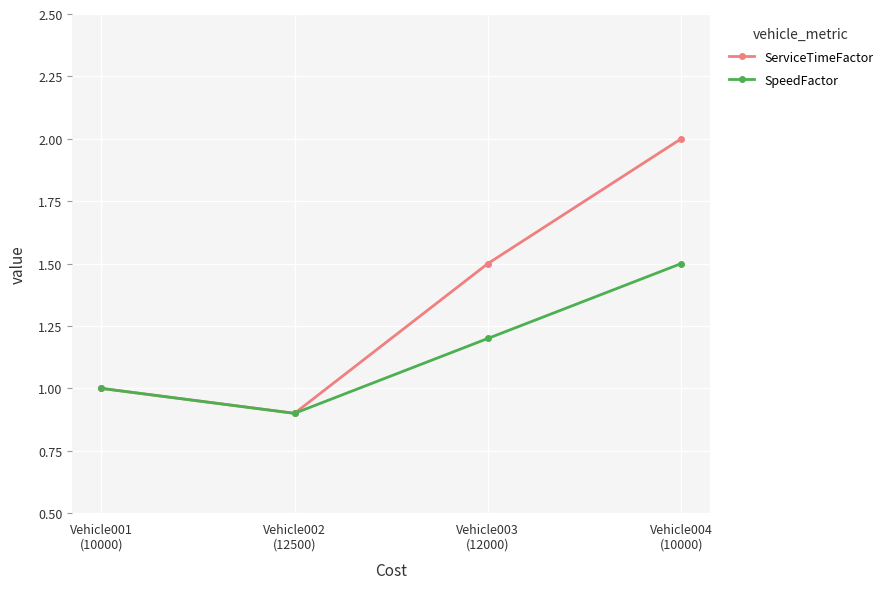

How many lines are shown in the chart?

2